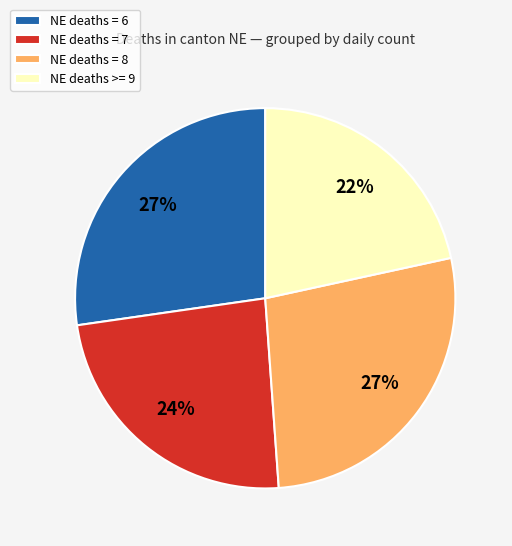

To the nearest percent, what portion does NE deaths = 8 represent?

27%